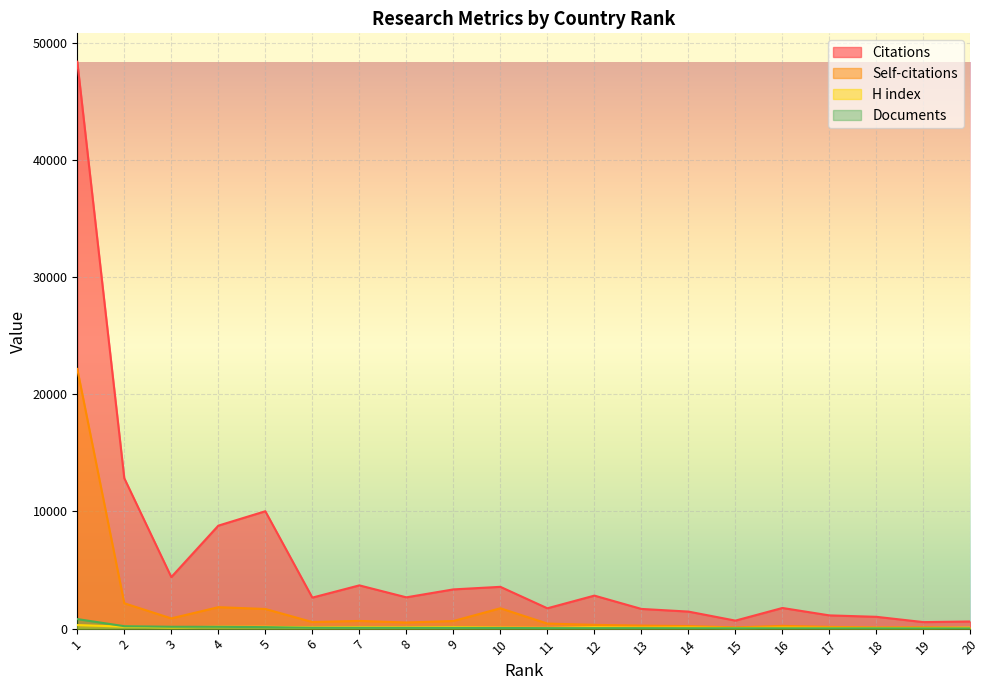

At which label is H index closest to 175?

2